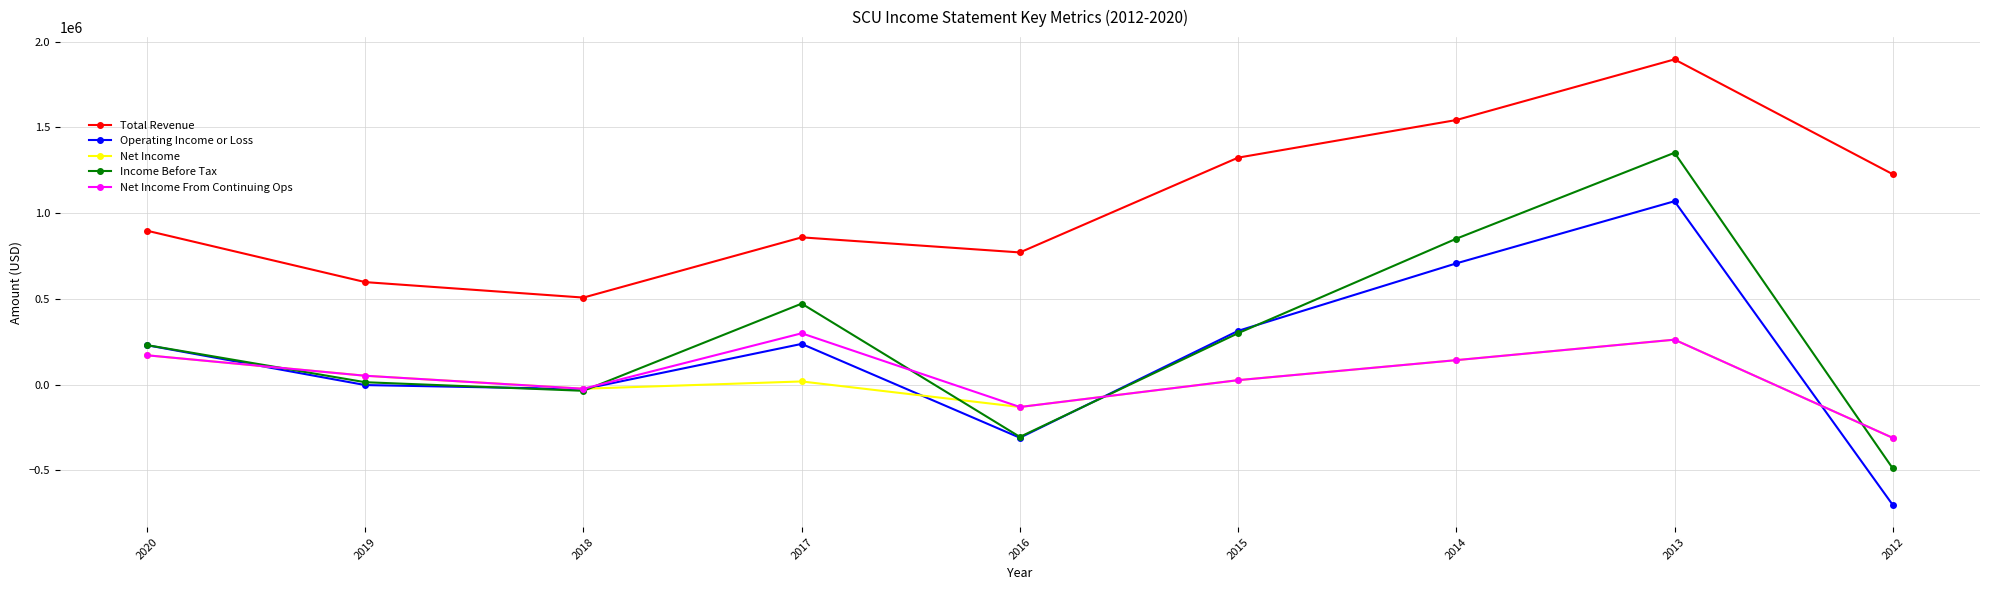

True or false: Net Income From Continuing Ops has more than 2 interior local peaks.

False